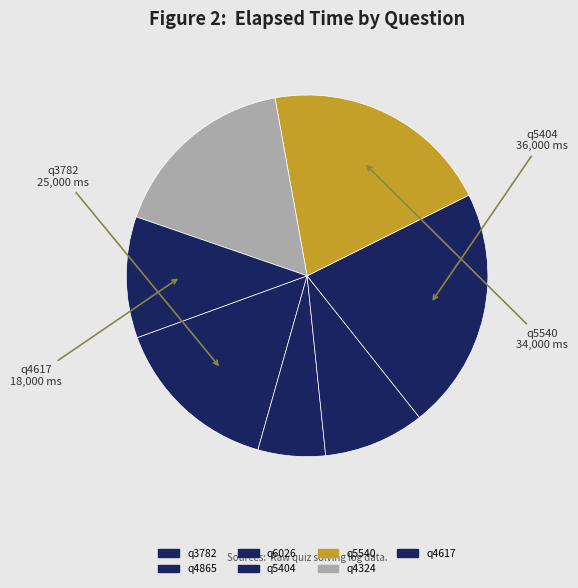

Count the number of slices in the pie.

7